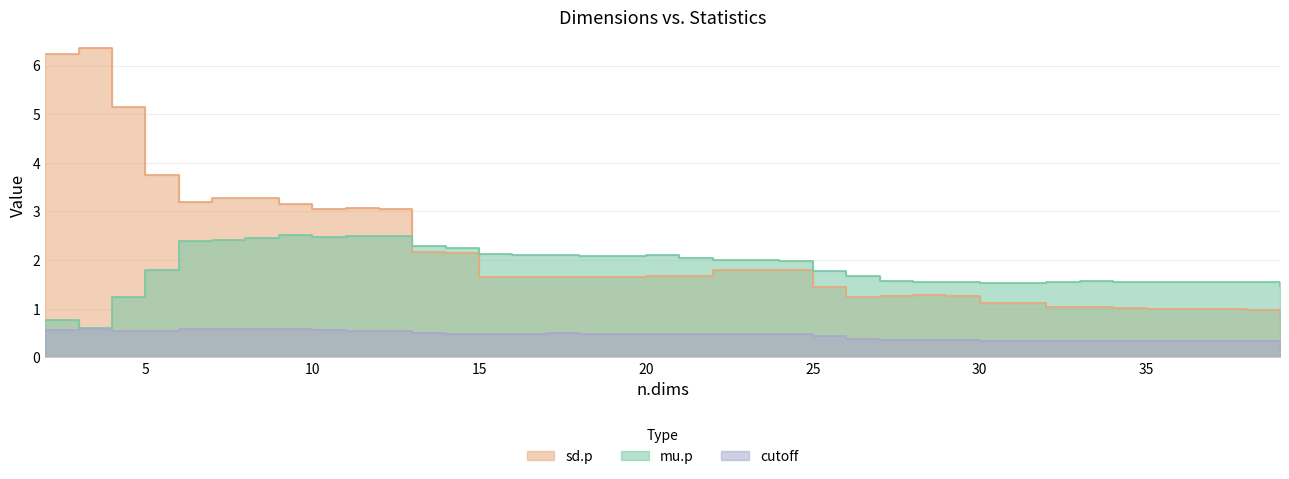

True or false: cutoff has more than 0 interior local peaks.

True